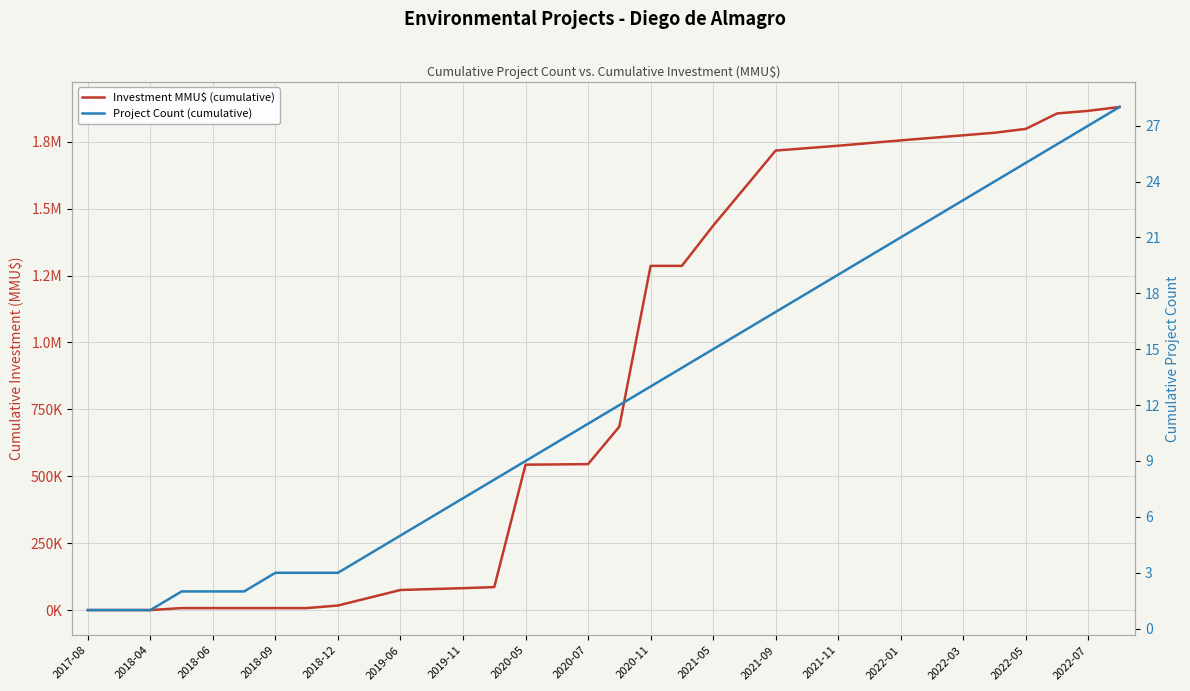

Does the chart display data point markers on the line(s)?

No